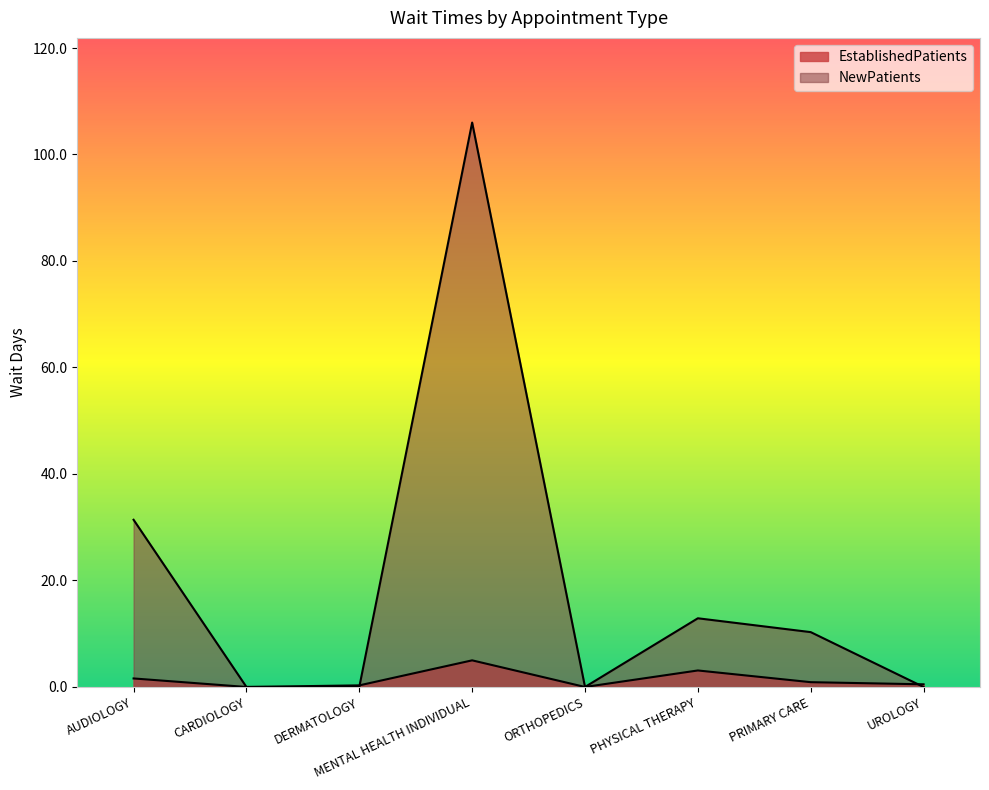

At which category does the chart reach its peak across all series?

MENTAL HEALTH INDIVIDUAL